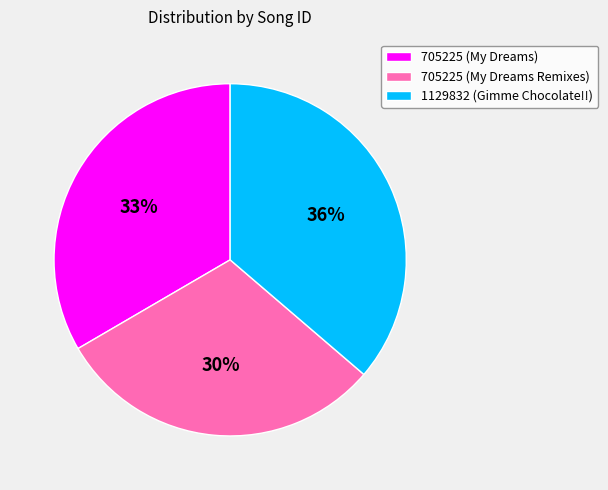

To the nearest percent, what is the difference between the largest and smallest slice percentages?

6%